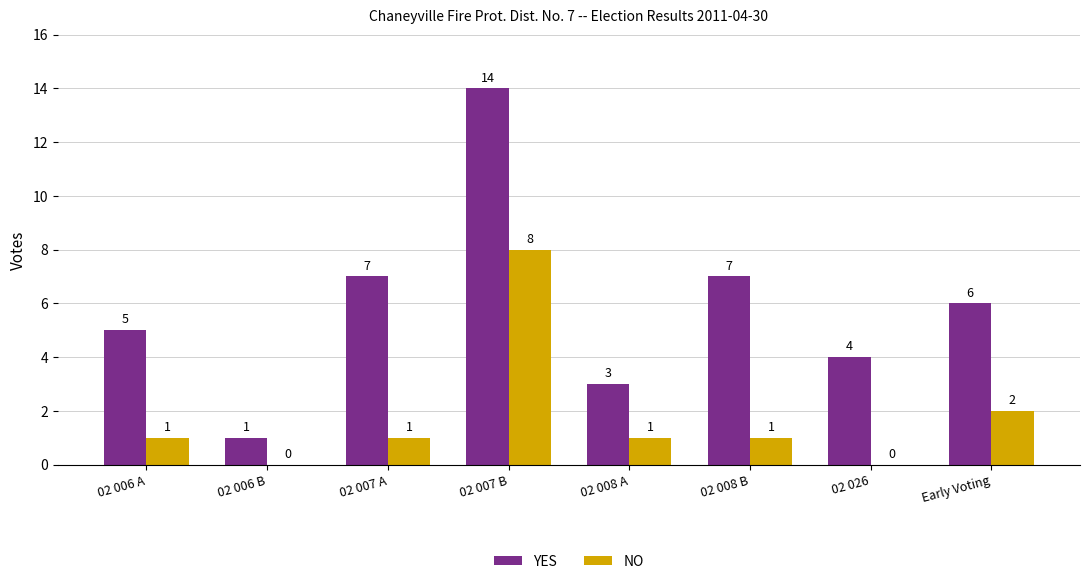

What is the total value across all series at Early Voting?

8